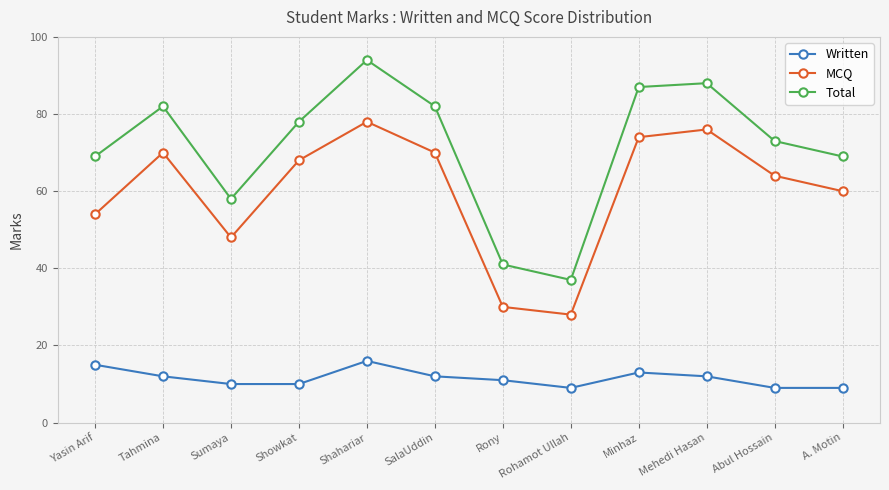

Does the chart have visible grid lines?

Yes